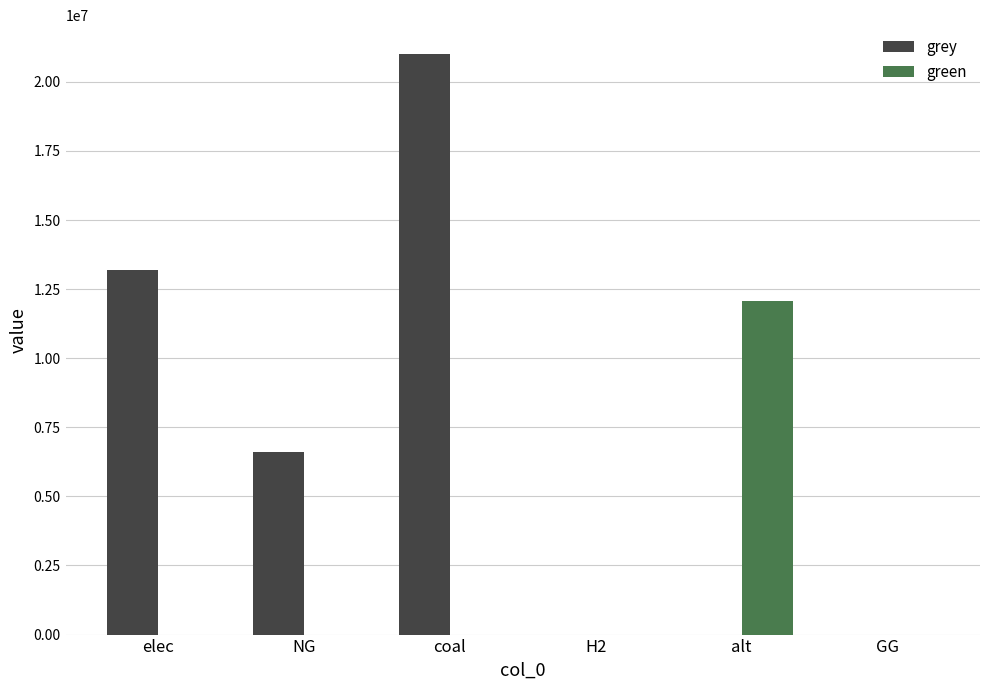

Reading left to right, what are all the values shown in this chart?

grey: elec=13195178.6	NG=6615330.4	coal=21000052.8	H2=0.0	alt=0.0	GG=0.0
green: elec=0.0	NG=0.0	coal=0.0	H2=0.0	alt=12083802.7	GG=0.0